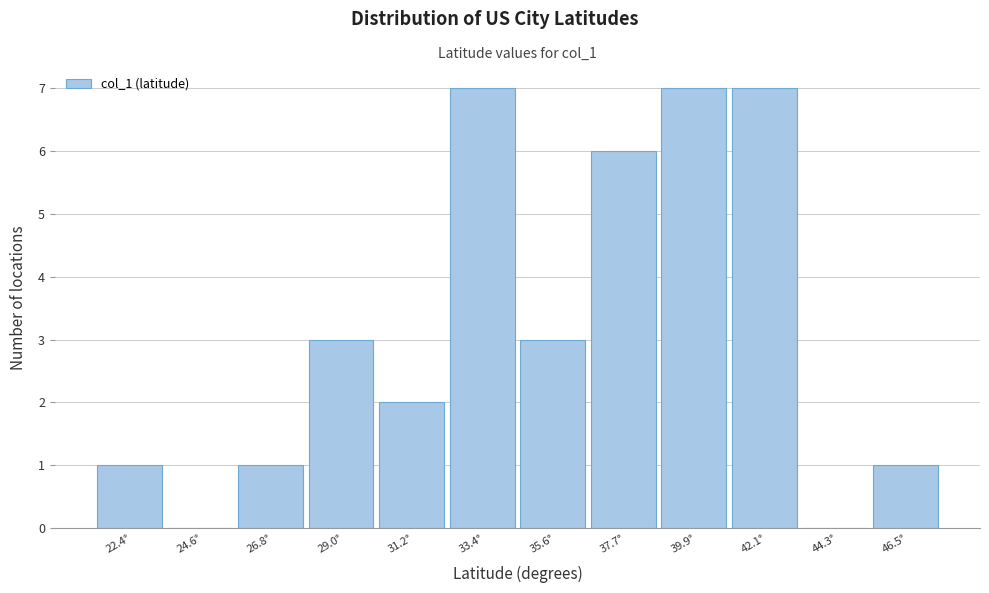

Reading left to right, list every bar in this chart as the range it spans on the x-axis followed by its height. Neither the bar edges nor the heights are printed on the chart, so give them approximately, as read against the axes.

21.5 to 23.5: 1
23.5 to 25.5: 0
25.5 to 28.0: 1
28.0 to 30.0: 3
30.0 to 32.5: 2
32.5 to 34.5: 7
34.5 to 36.5: 3
36.5 to 39.0: 6
39.0 to 41.0: 7
41.0 to 43.0: 7
43.0 to 45.5: 0
45.5 to 47.5: 1